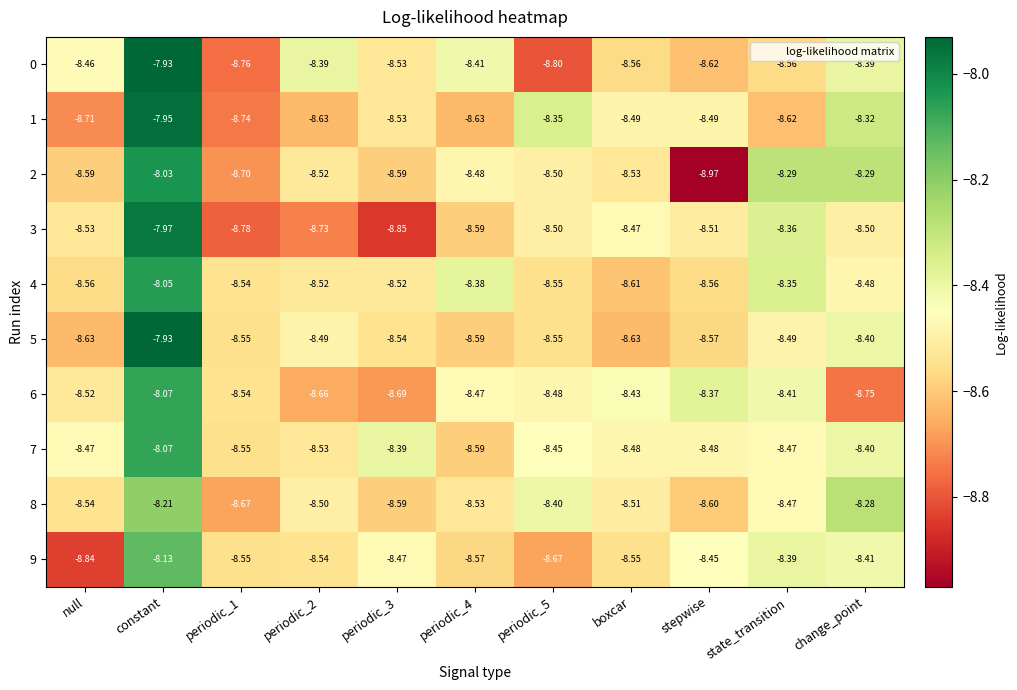

How many data points does each series have?

11